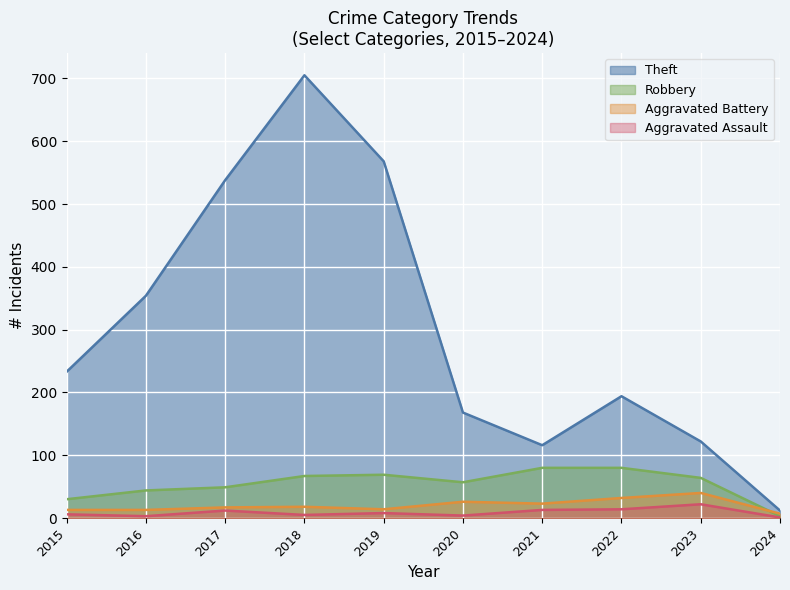

Reading left to right, list all the values displayed in this chart.

Theft: 2015=233	2016=354	2017=538	2018=705	2019=568	2020=168	2021=116	2022=194	2023=122	2024=12
Robbery: 2015=30	2016=44	2017=49	2018=67	2019=69	2020=57	2021=80	2022=80	2023=64	2024=3
Aggravated Battery: 2015=13	2016=13	2017=17	2018=18	2019=14	2020=26	2021=23	2022=32	2023=40	2024=7
Aggravated Assault: 2015=6	2016=3	2017=12	2018=5	2019=8	2020=4	2021=13	2022=14	2023=22	2024=1